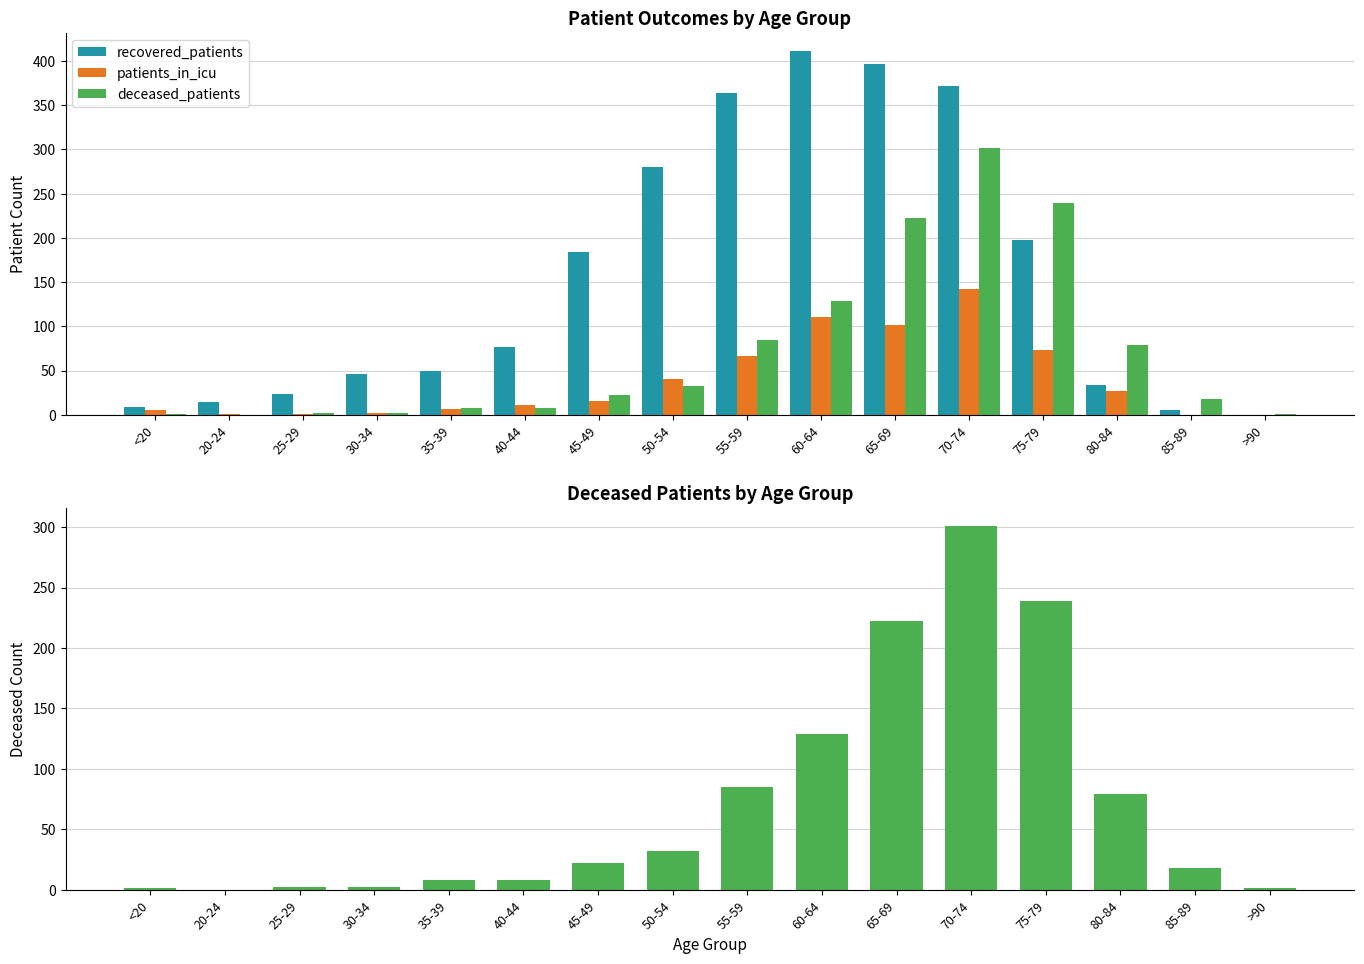

How many values in the recovered_patients series are below 77?

8